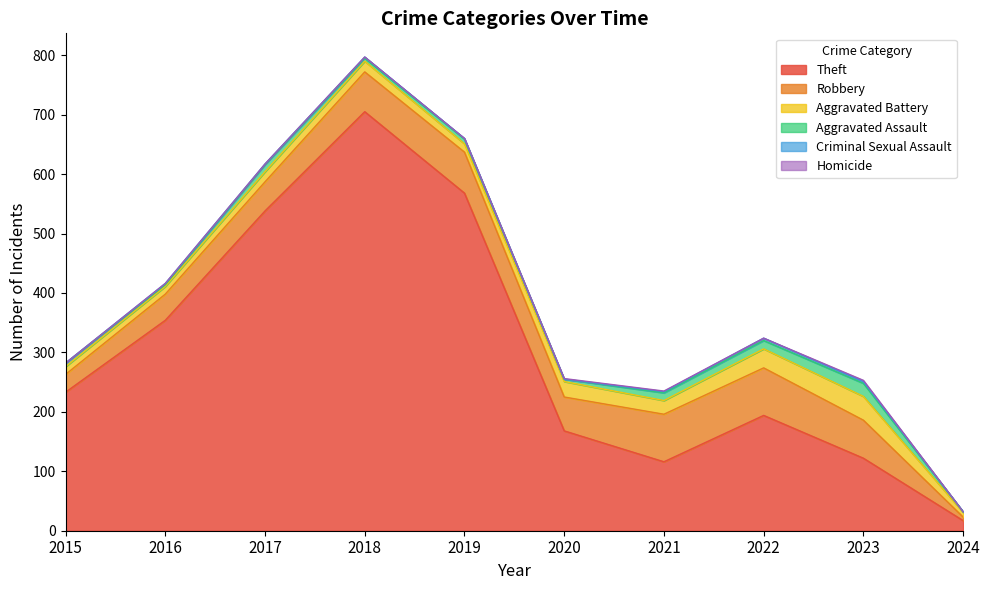

Reading right to left, transcribe all the data shown in this chart.

Theft: 2024=17	2023=122	2022=194	2021=116	2020=168	2019=568	2018=705	2017=538	2016=354	2015=233
Robbery: 2024=6	2023=64	2022=80	2021=80	2020=57	2019=69	2018=67	2017=49	2016=44	2015=30
Aggravated Battery: 2024=8	2023=40	2022=32	2021=23	2020=26	2019=14	2018=18	2017=17	2016=13	2015=13
Aggravated Assault: 2024=1	2023=22	2022=14	2021=13	2020=4	2019=8	2018=5	2017=12	2016=3	2015=6
Criminal Sexual Assault: 2024=0	2023=3	2022=4	2021=2	2020=0	2019=1	2018=2	2017=1	2016=2	2015=0
Homicide: 2024=0	2023=2	2022=0	2021=1	2020=1	2019=0	2018=0	2017=0	2016=0	2015=0